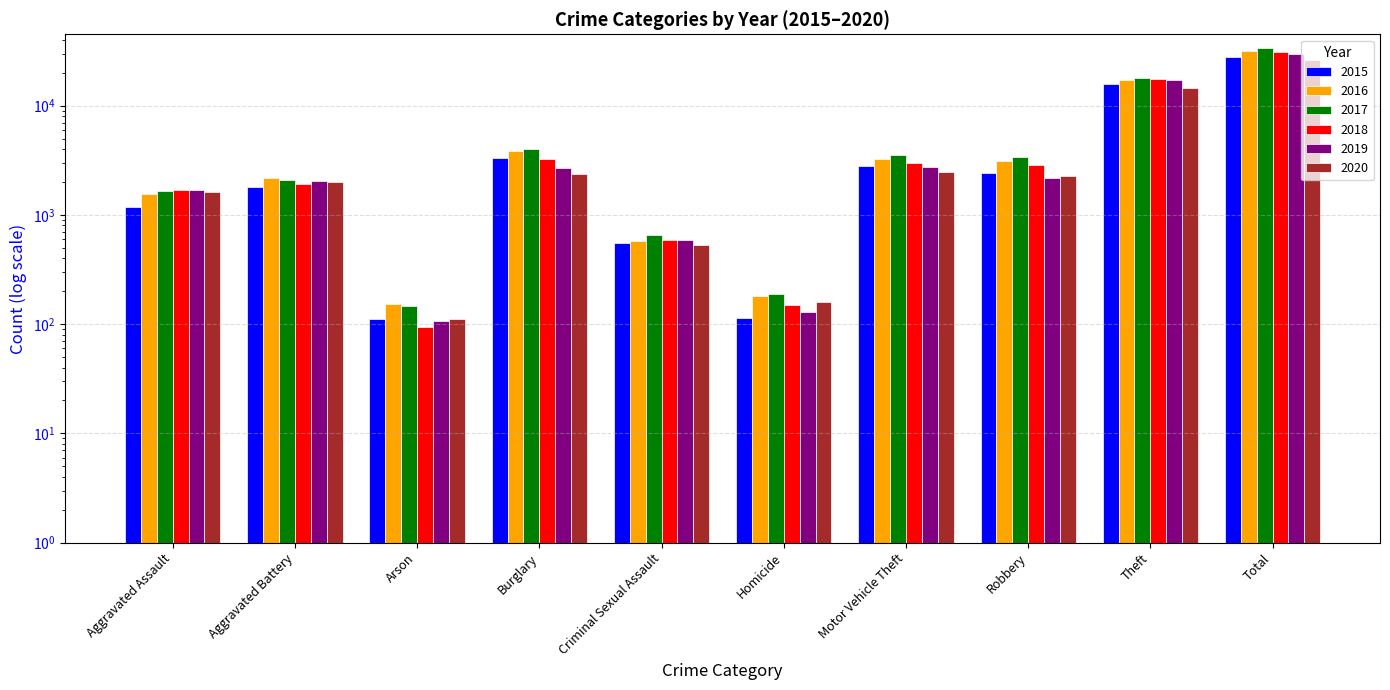

How many bars are there in total?

60